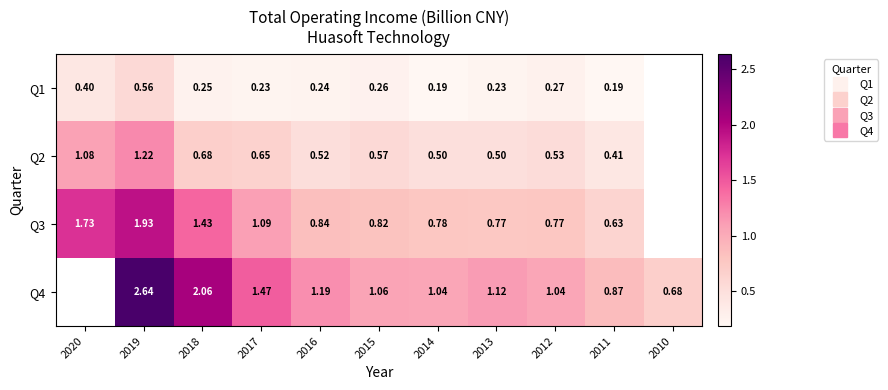

Read the Q2 value at 2014.

0.5